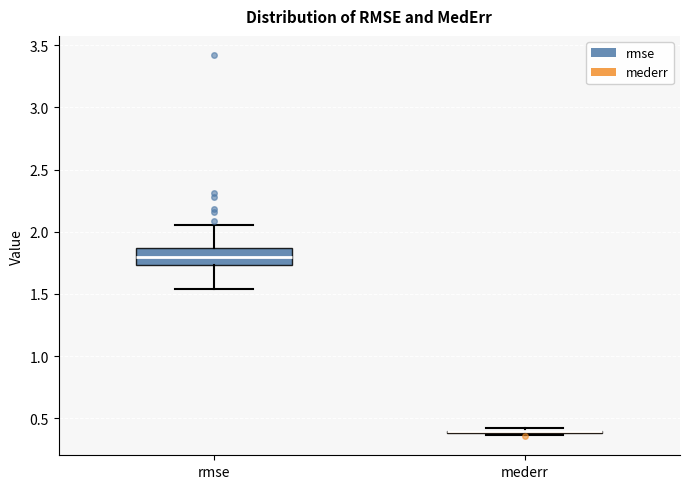

Which box is the tallest, from its lower edge to its upper edge?

rmse